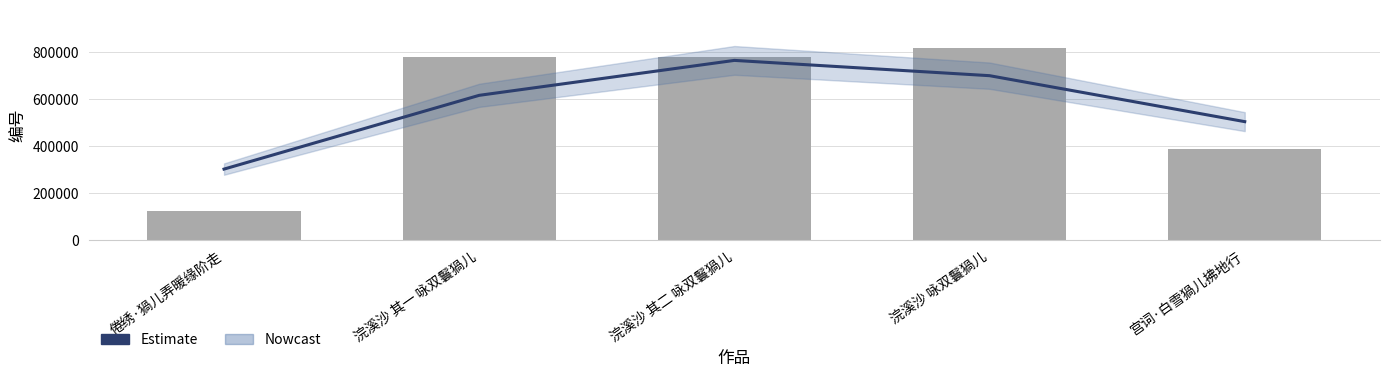

What is the value of the col_0 bar at the 2nd from the left?

779529